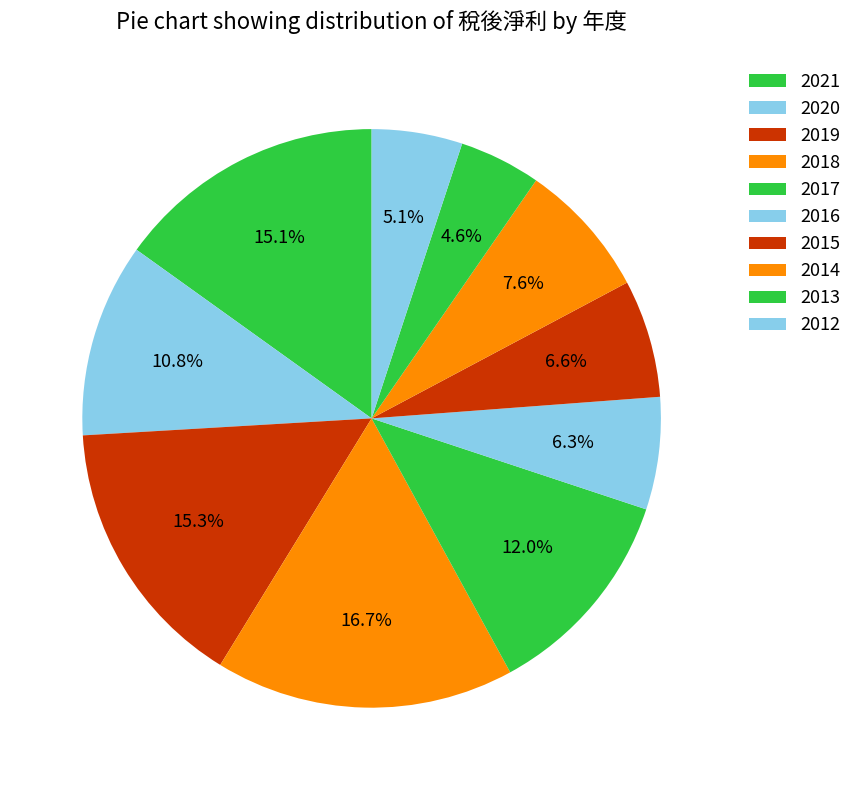

Count the number of slices in the pie.

10